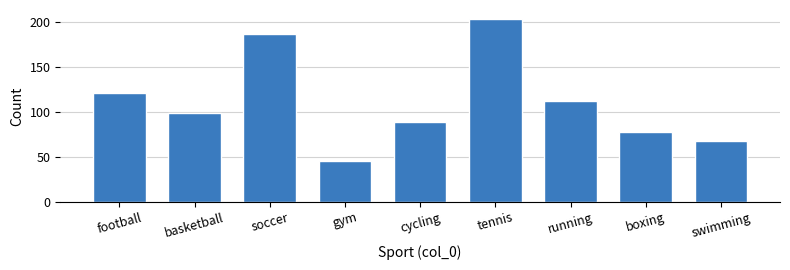

Reading right to left, list all the values displayed in this chart.

67	78	112	203	89	45	187	99	121